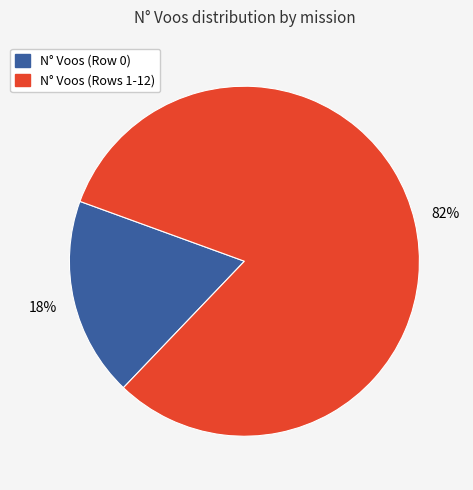

To the nearest percent, what is the average slice percentage?

50%